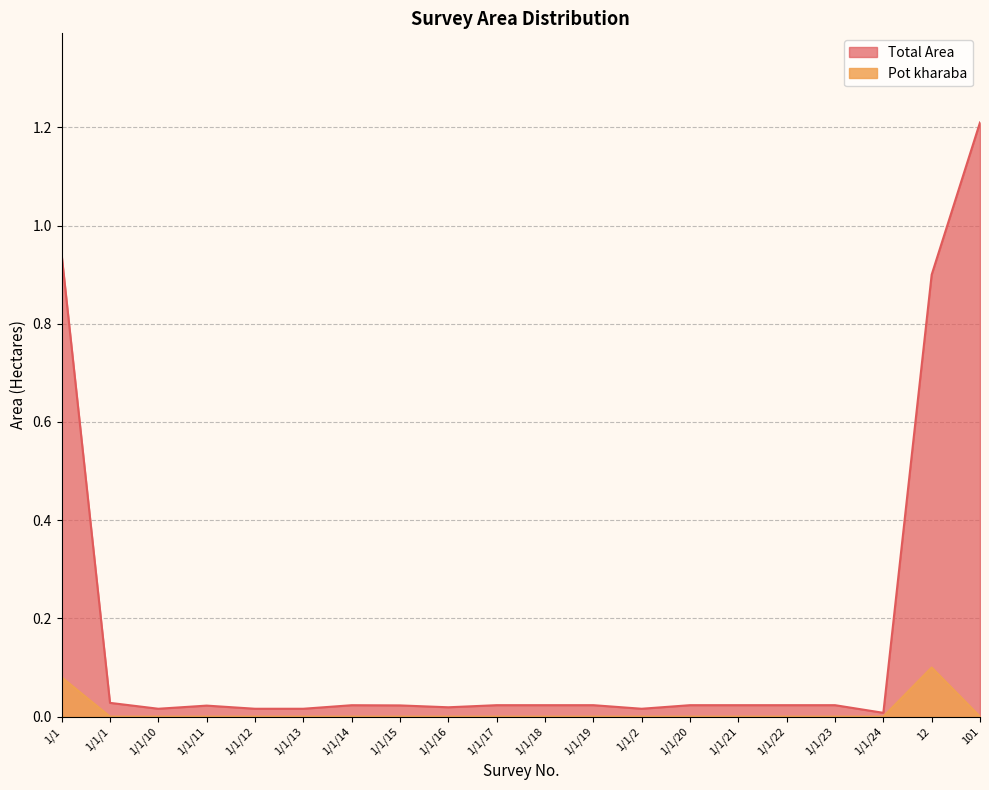

Which label corresponds to the smallest value in the chart?

1/1/1